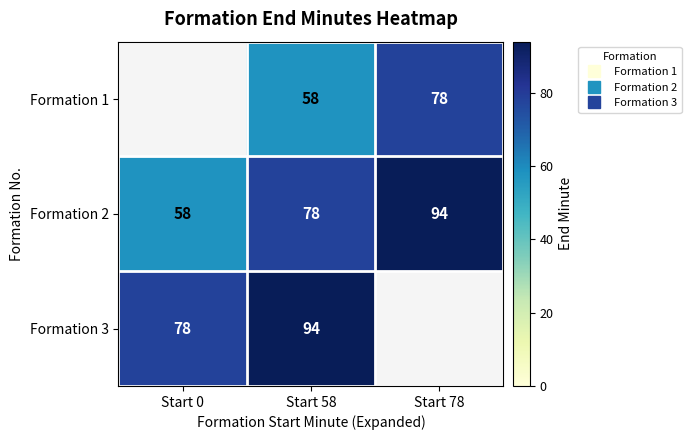

Count the Formation 2 values in the range 58 to 94.

3